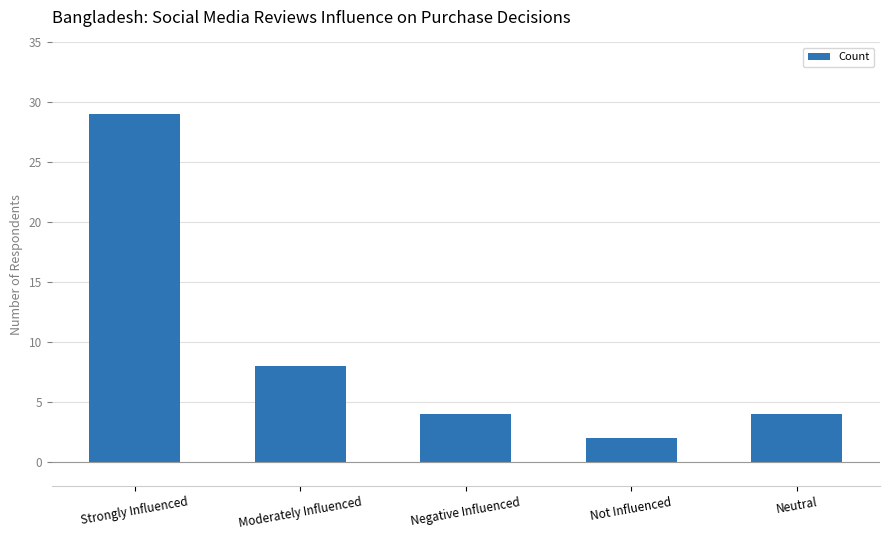

What is the maximum value shown in the chart?

29